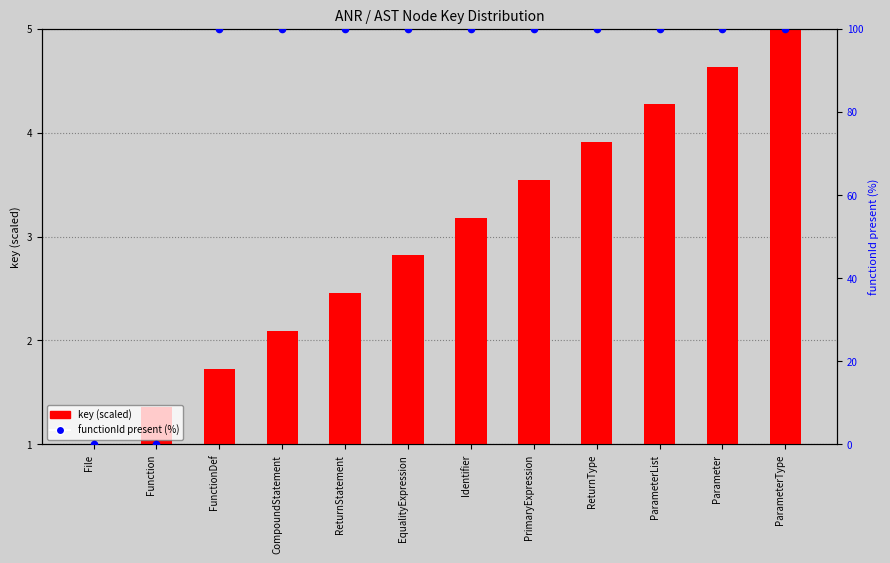

Which series has the largest Y range (max minus min)?

functionId present (%)